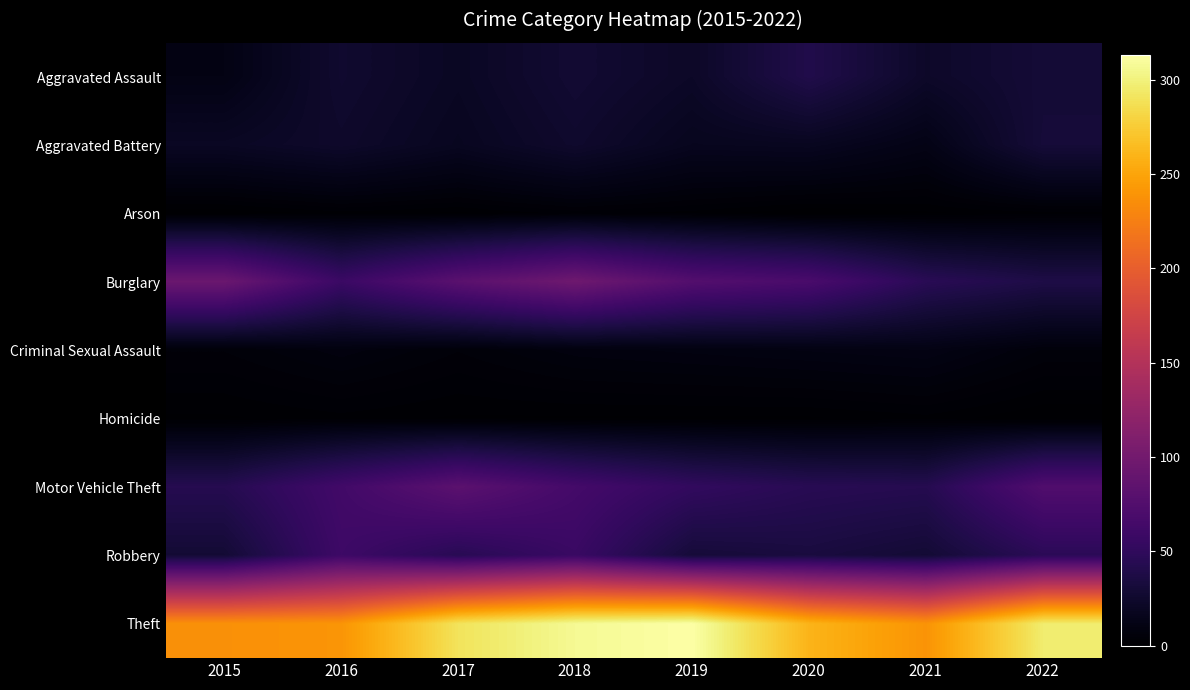

At which category does the chart reach its peak across all series?

2019